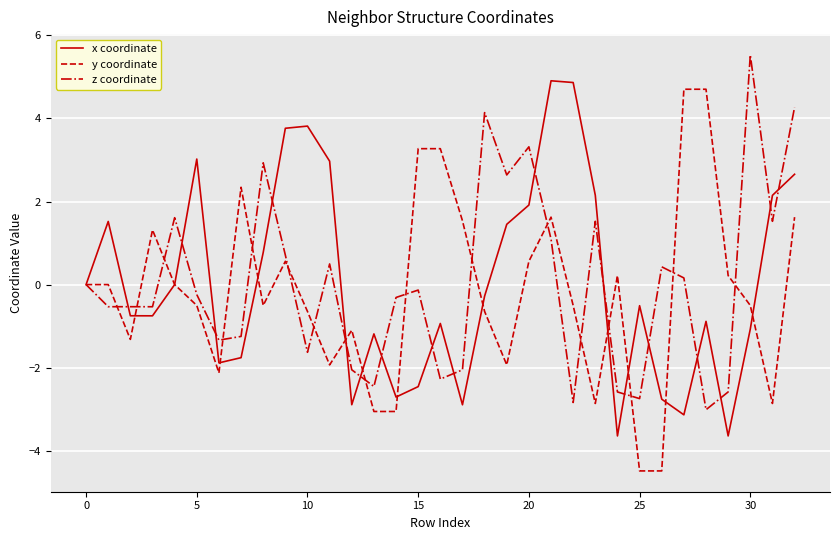

What are all the series names shown in the legend?

x coordinate, y coordinate, z coordinate